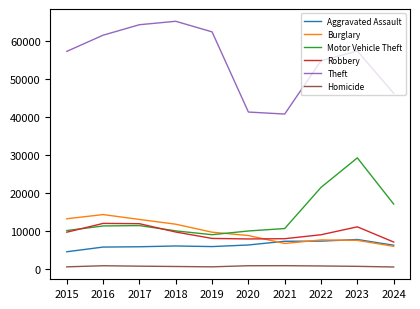

In Burglary, how many points are lower than both neighbors (excluding endpoints)?

1